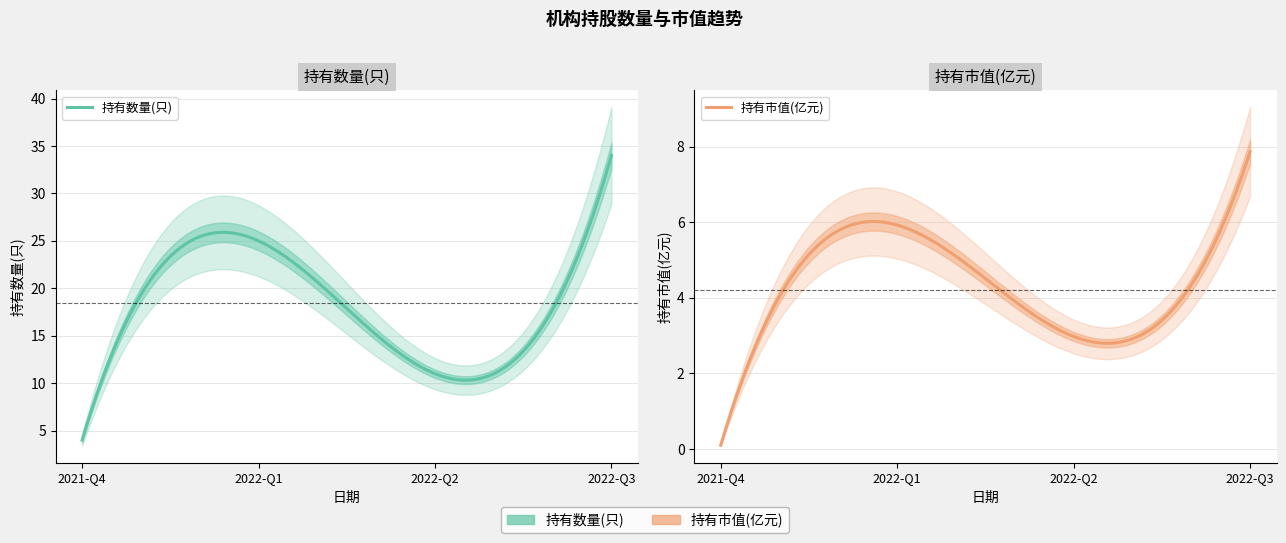

What is the difference between the second highest and minimum values in the 持有市值(亿元) series?

5.8